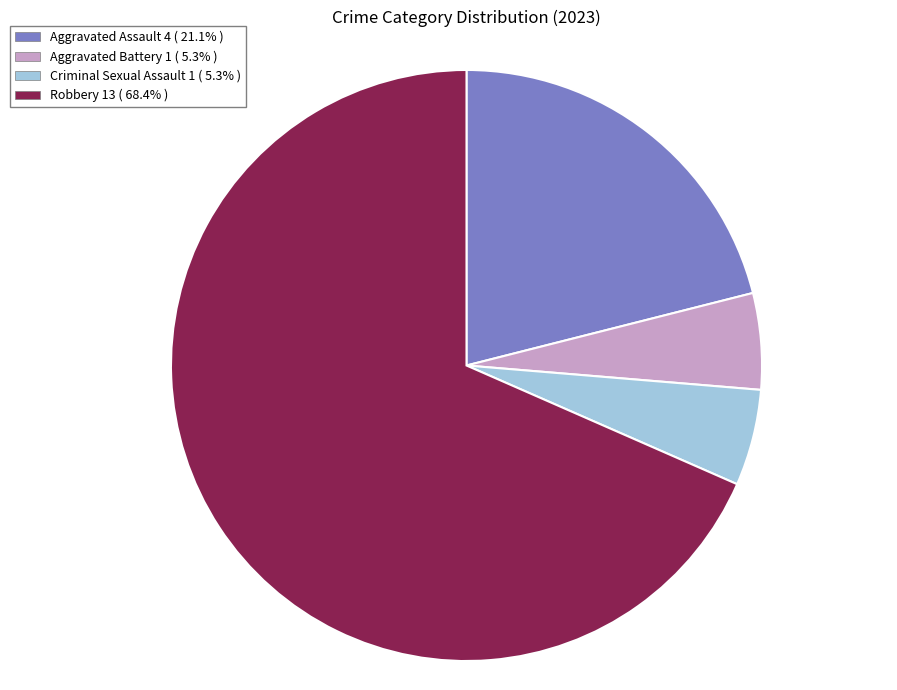

Which slice is the largest?

Robbery